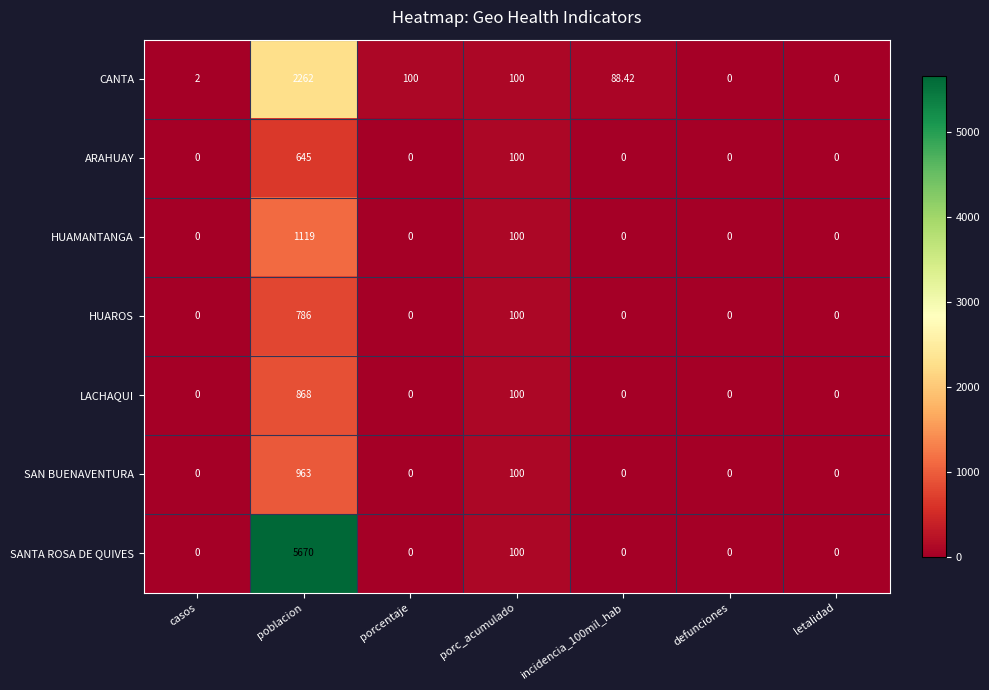

List the series in order of their peak value, lowest first.

ARAHUAY, HUAROS, LACHAQUI, SAN BUENAVENTURA, HUAMANTANGA, CANTA, SANTA ROSA DE QUIVES